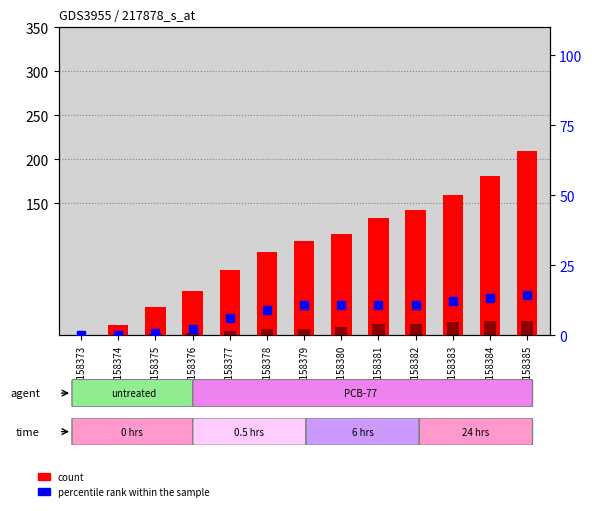

Which series has the widest spread of Y values?

CH